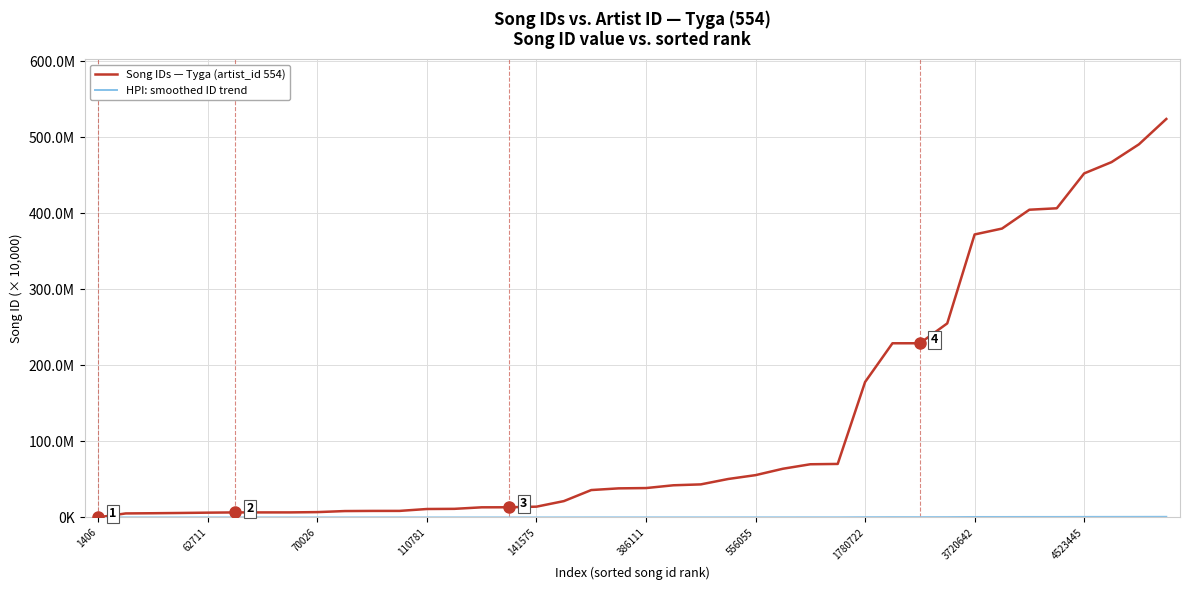

At how many categories does at least one series exceed 80?

12